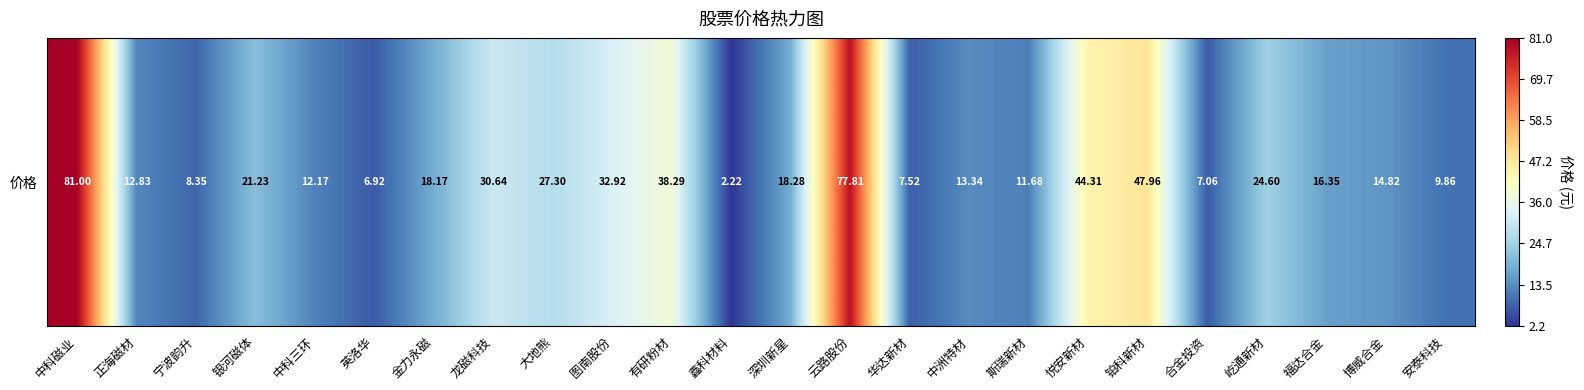

How many series are shown in this chart?

1